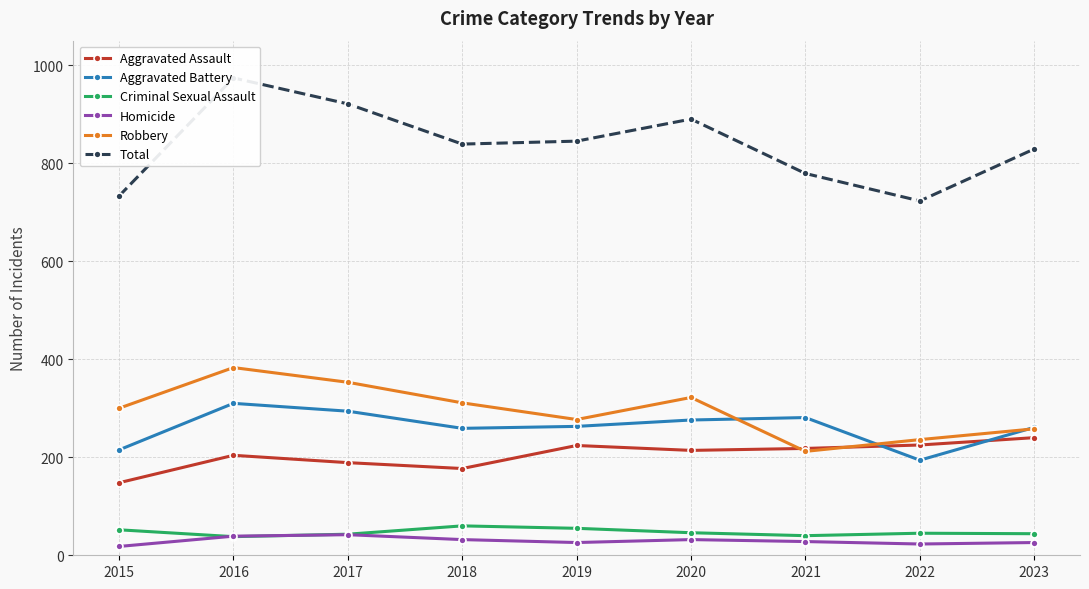

In Homicide, how many points are lower than both neighbors (excluding endpoints)?

2